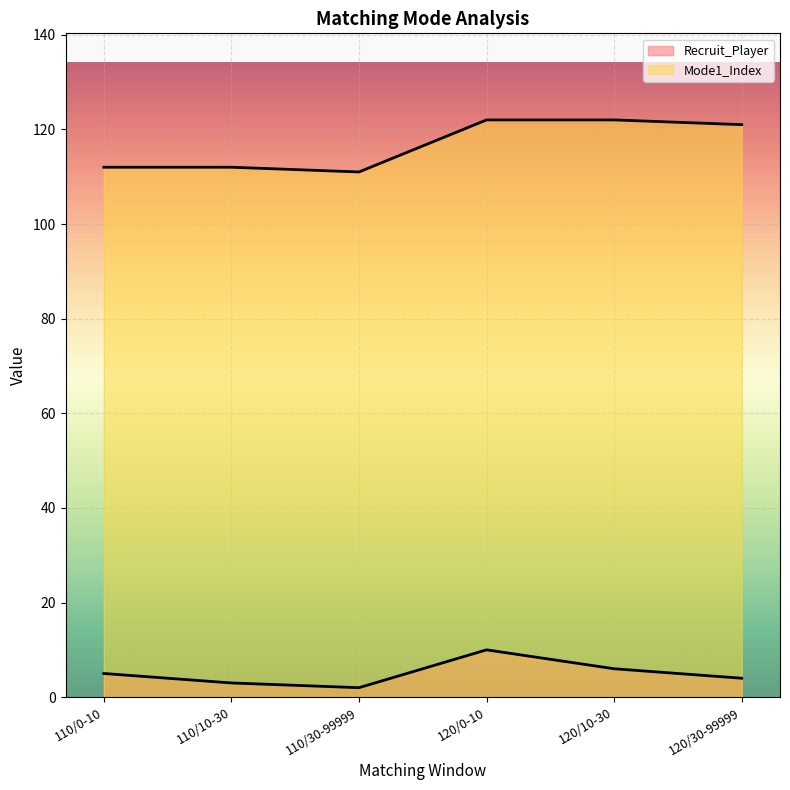

Reading left to right, extract all data points from this chart.

Recruit_Player: 5	3	2	10	6	4
Mode1_Index: 112	112	111	122	122	121